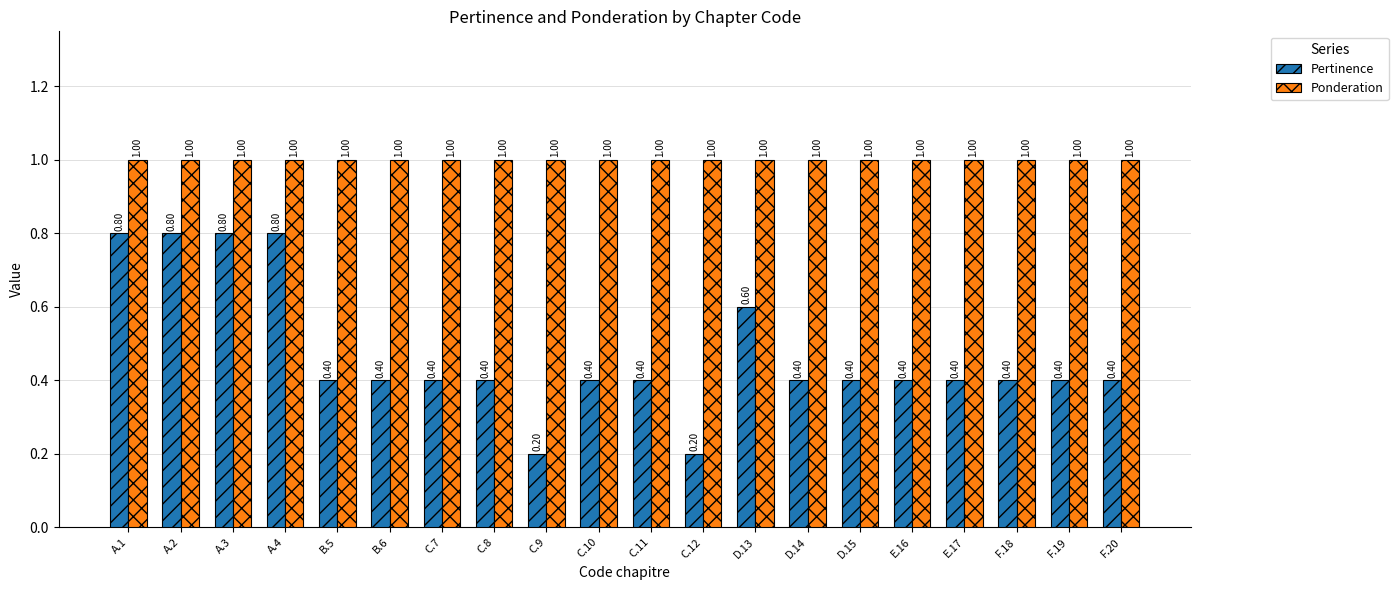

What is the value of the Pertinence bar at the 8th from the left?

0.4